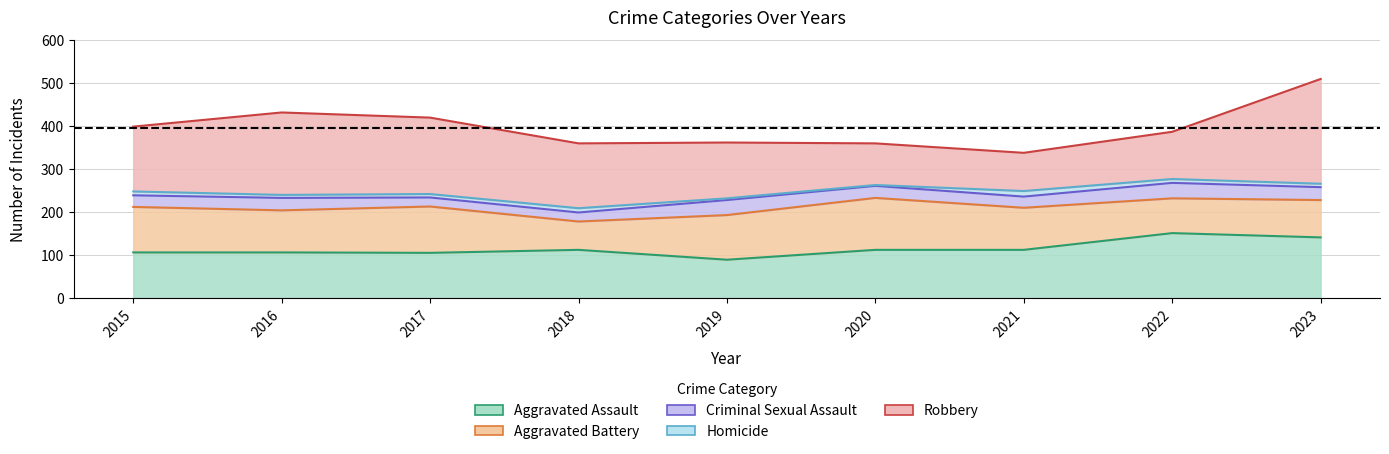

What is the difference between the maximum and second lowest values in the Homicide series?

9